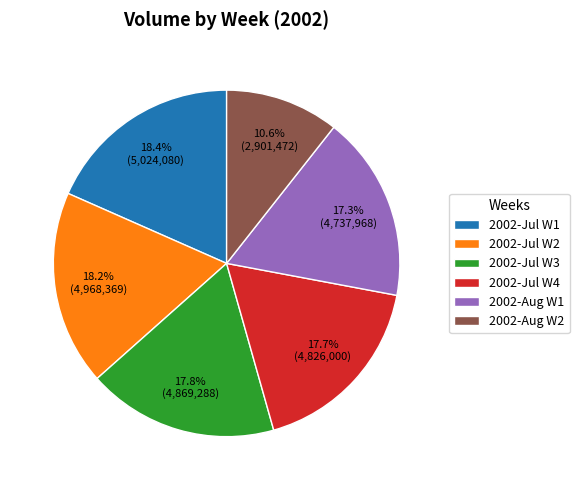

How many slices are in this pie chart?

6